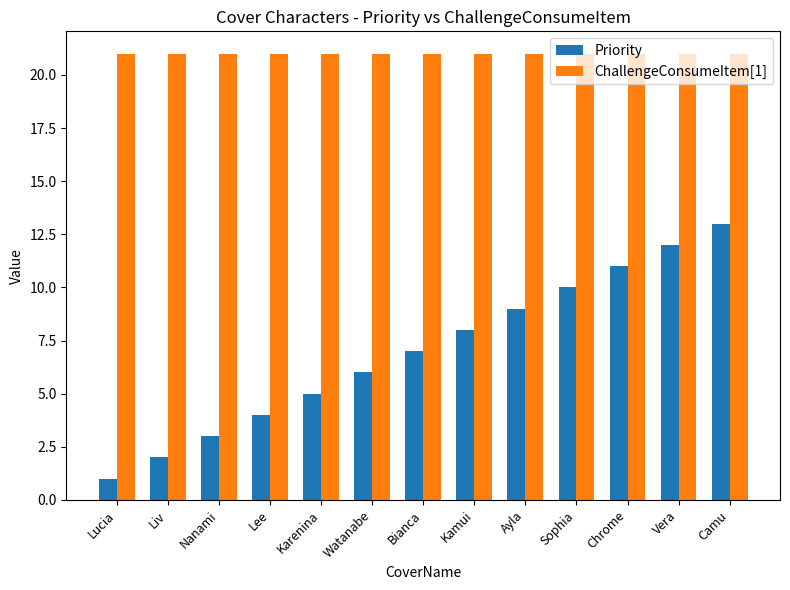

Rank the series at Vera from highest to lowest value.

ChallengeConsumeItem[1], Priority